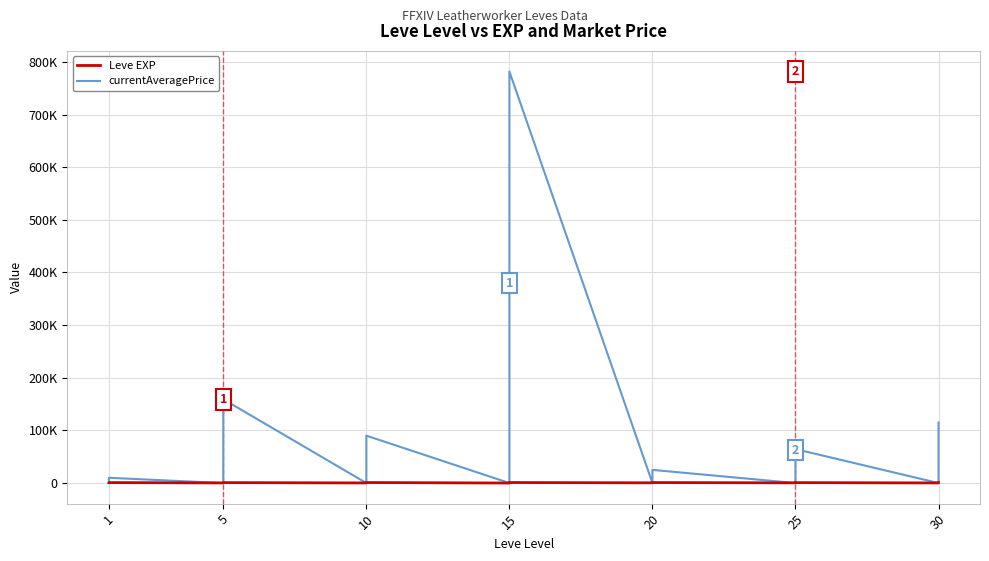

Which series has the widest spread of values?

currentAveragePrice